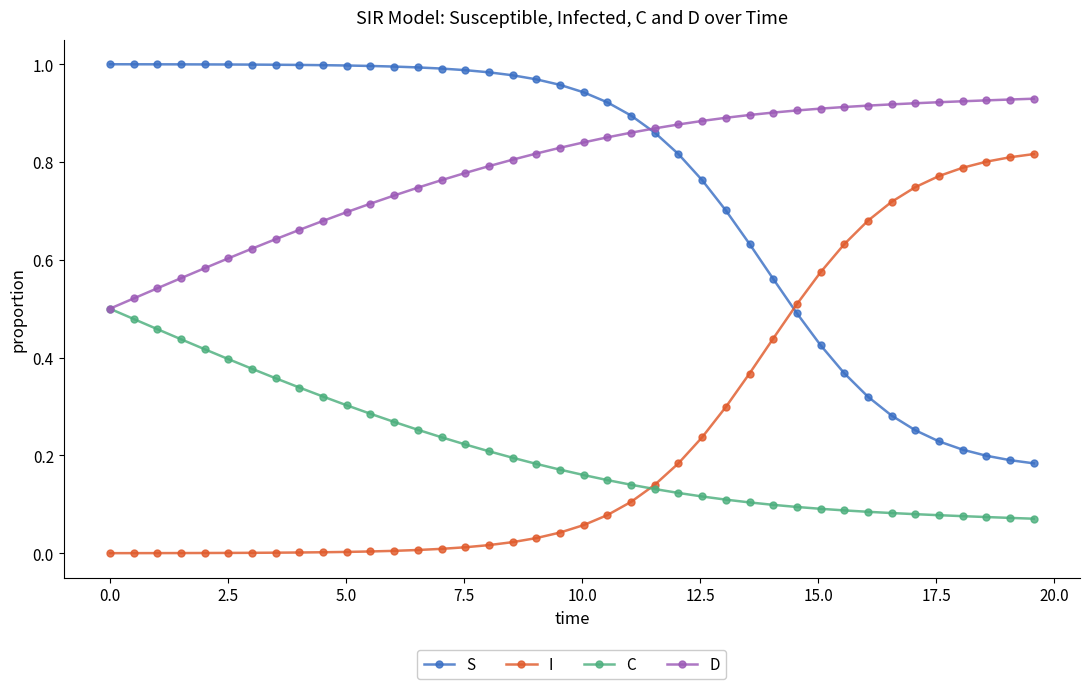

At how many categories does at least one series exceed 0?

40